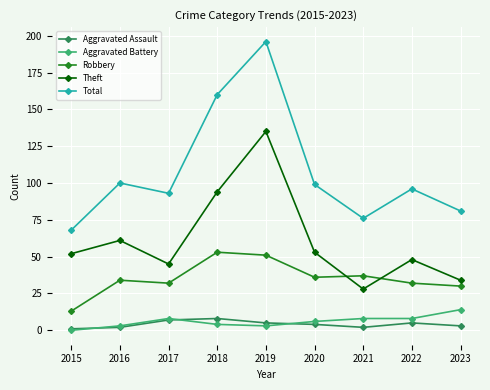

Reading left to right, list all the values displayed in this chart.

Aggravated Assault: 1	2	7	8	5	4	2	5	3
Aggravated Battery: 0	3	8	4	3	6	8	8	14
Robbery: 13	34	32	53	51	36	37	32	30
Theft: 52	61	45	94	135	53	28	48	34
Total: 68	100	93	160	196	99	76	96	81